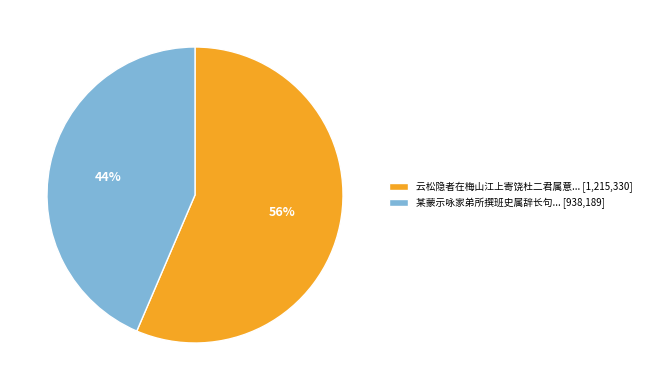

To the nearest percent, what is the combined percentage of 某蒙示咏家弟所撰班史属辞长句... [938,189] and 云松隐者在梅山江上寄饶杜二君属意... [1,215,330]?

100%